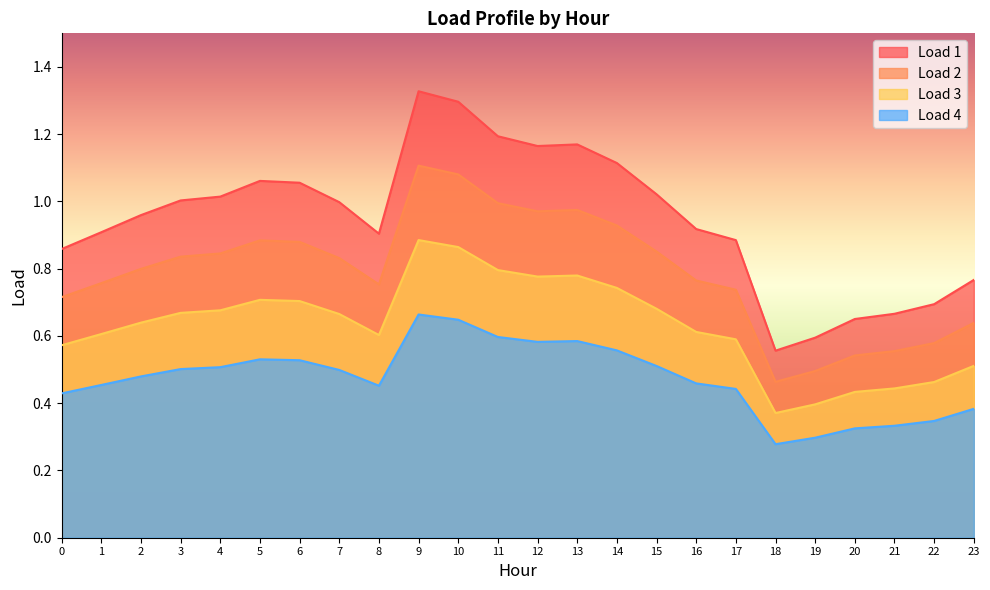

Rank the series at 5 from lowest to highest value.

Load 4, Load 3, Load 2, Load 1